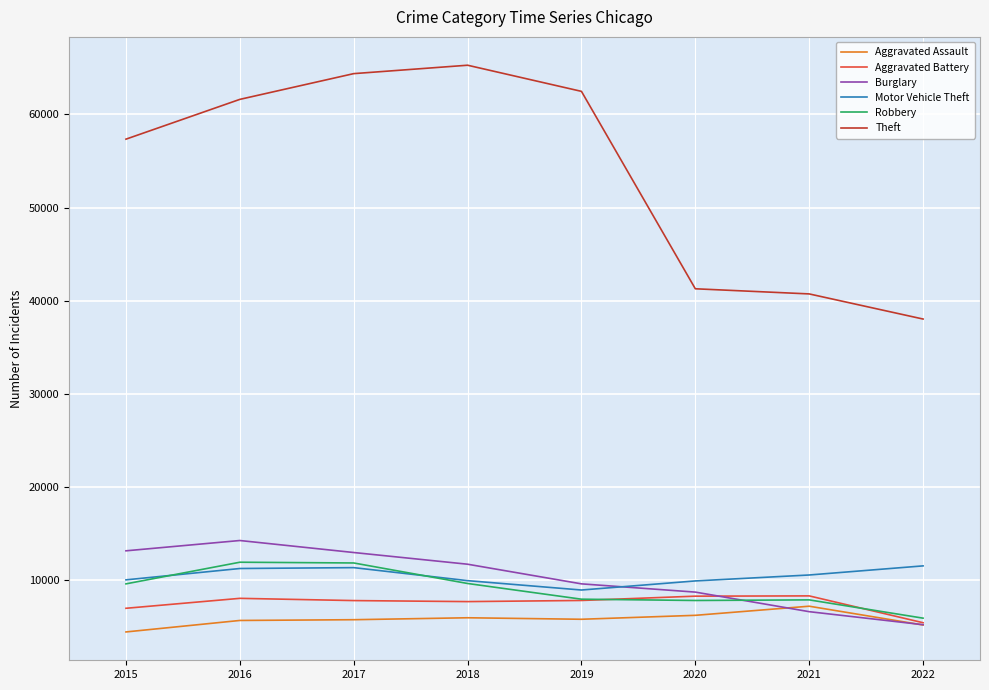

What is the minimum value shown in the chart?

4480